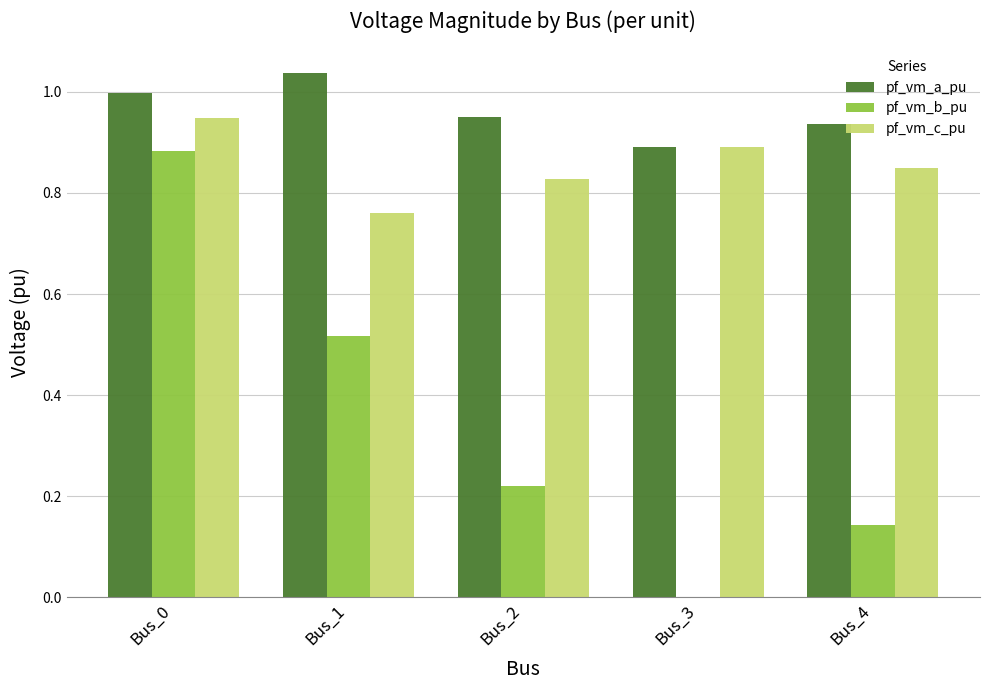

Which series has the largest total across all categories?

pf_vm_a_pu